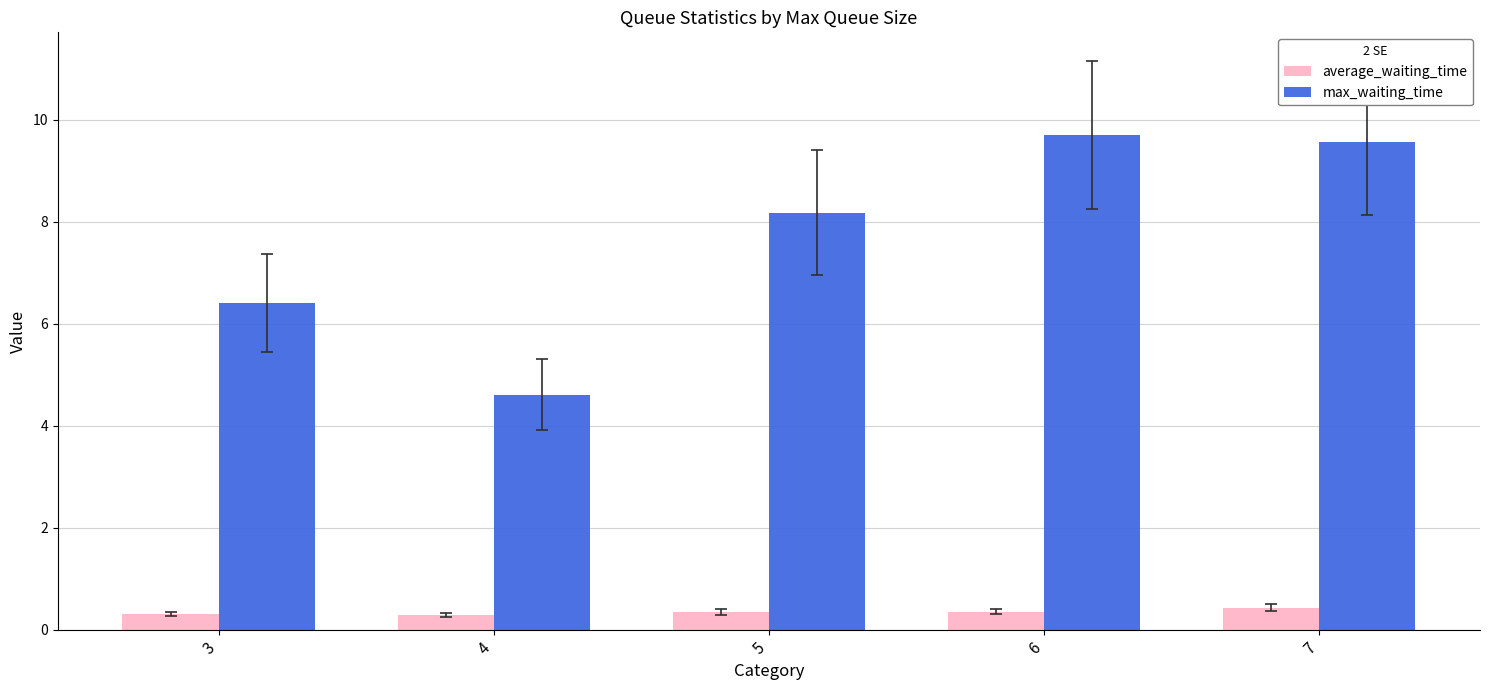

Rank the series by their maximum value, from highest to lowest.

max_waiting_time, average_waiting_time